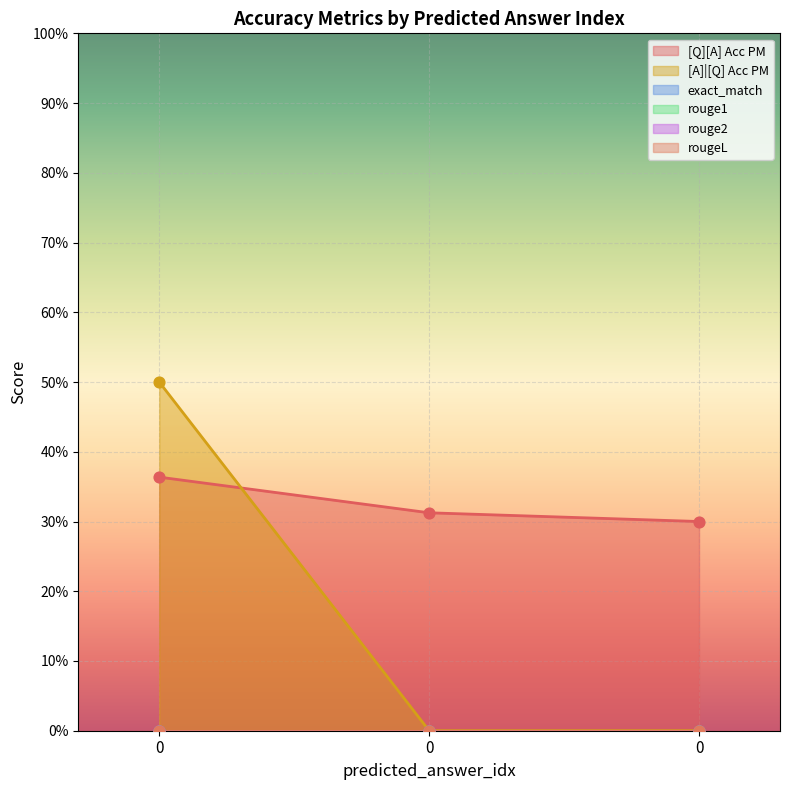

What are all the series names shown in the legend?

[Q][A] Acc PM, [A]|[Q] Acc PM, exact_match, rouge1, rouge2, rougeL